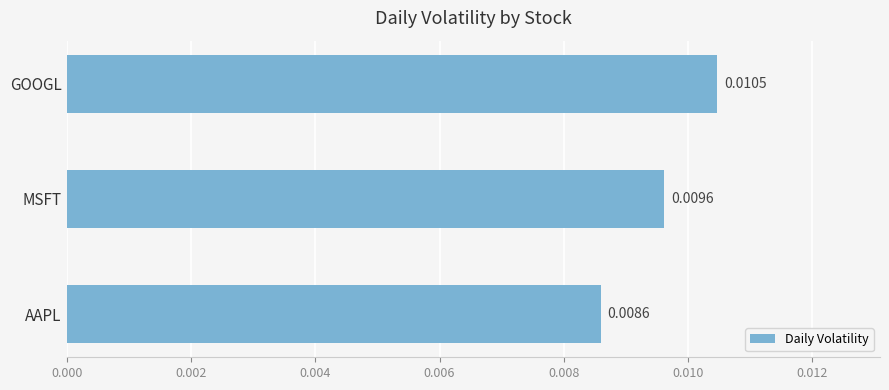

Which label corresponds to the largest value in the chart?

GOOGL